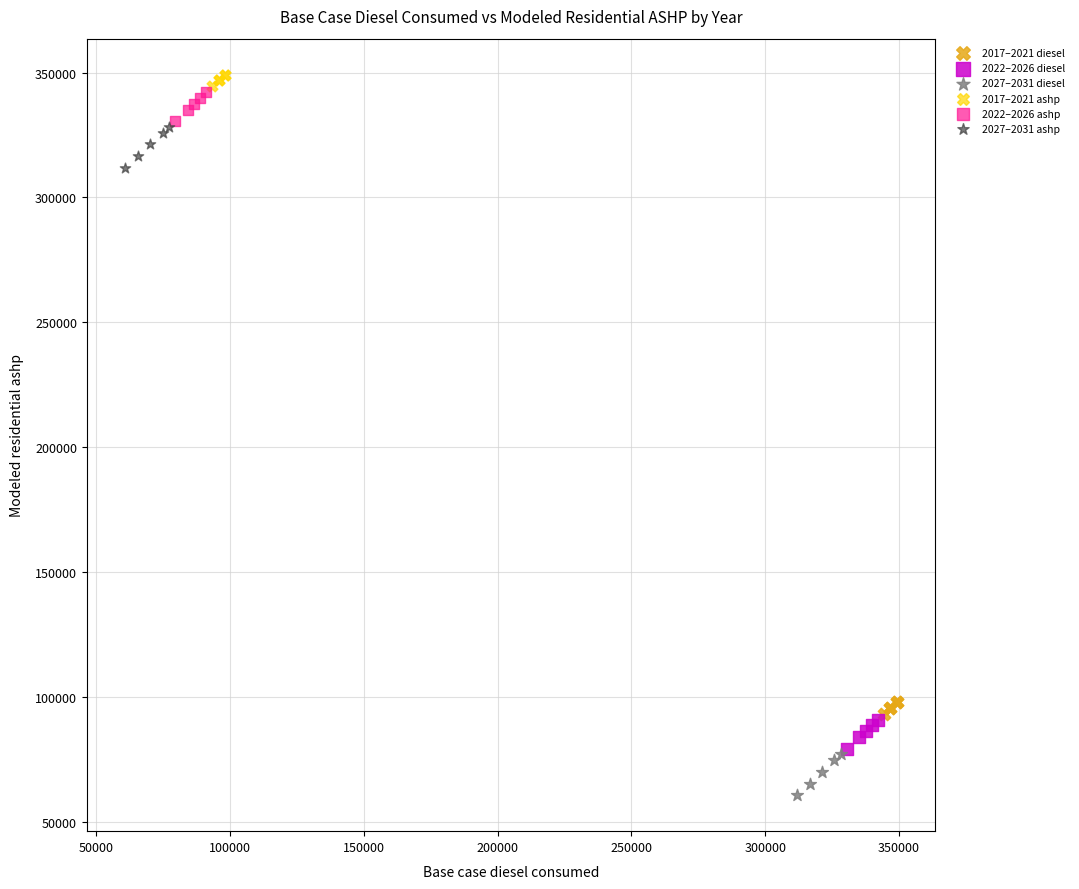

Which series reaches the minimum Y coordinate?

2027–2031 diesel